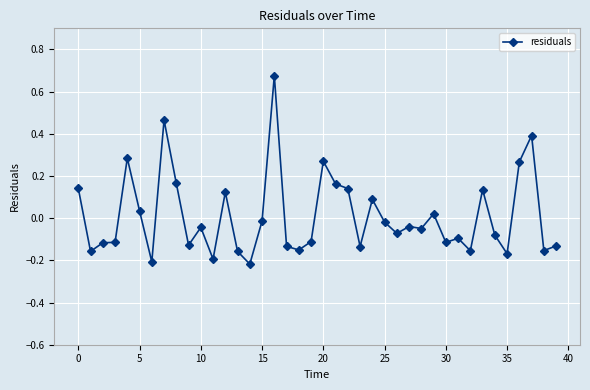

What is the difference between the maximum and minimum values?

0.9